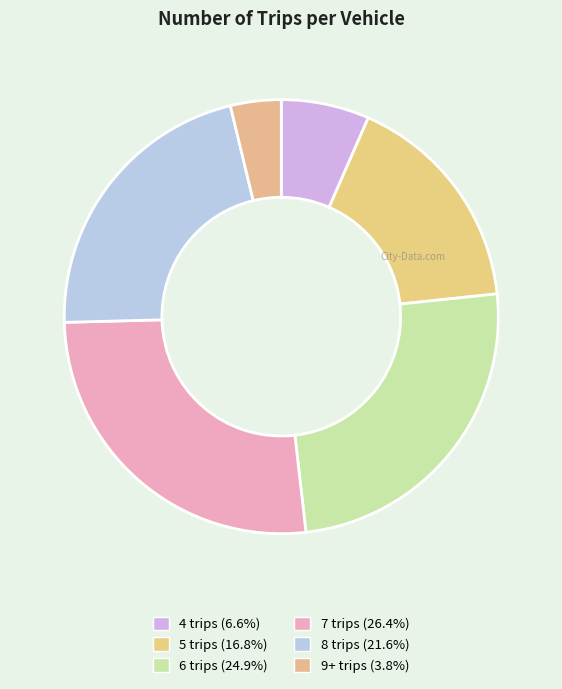

What percentage is NOT represented by 9+ trips?

96.2%